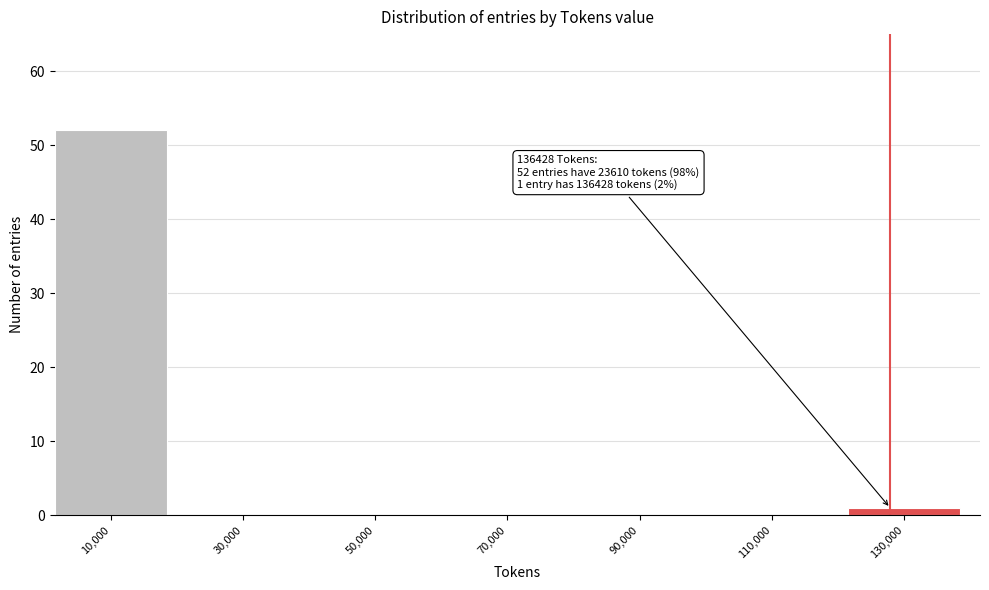

Reading right to left, what are all the values shown in this chart?

130,000=1	110,000=0	90,000=0	70,000=0	50,000=0	30,000=0	10,000=52